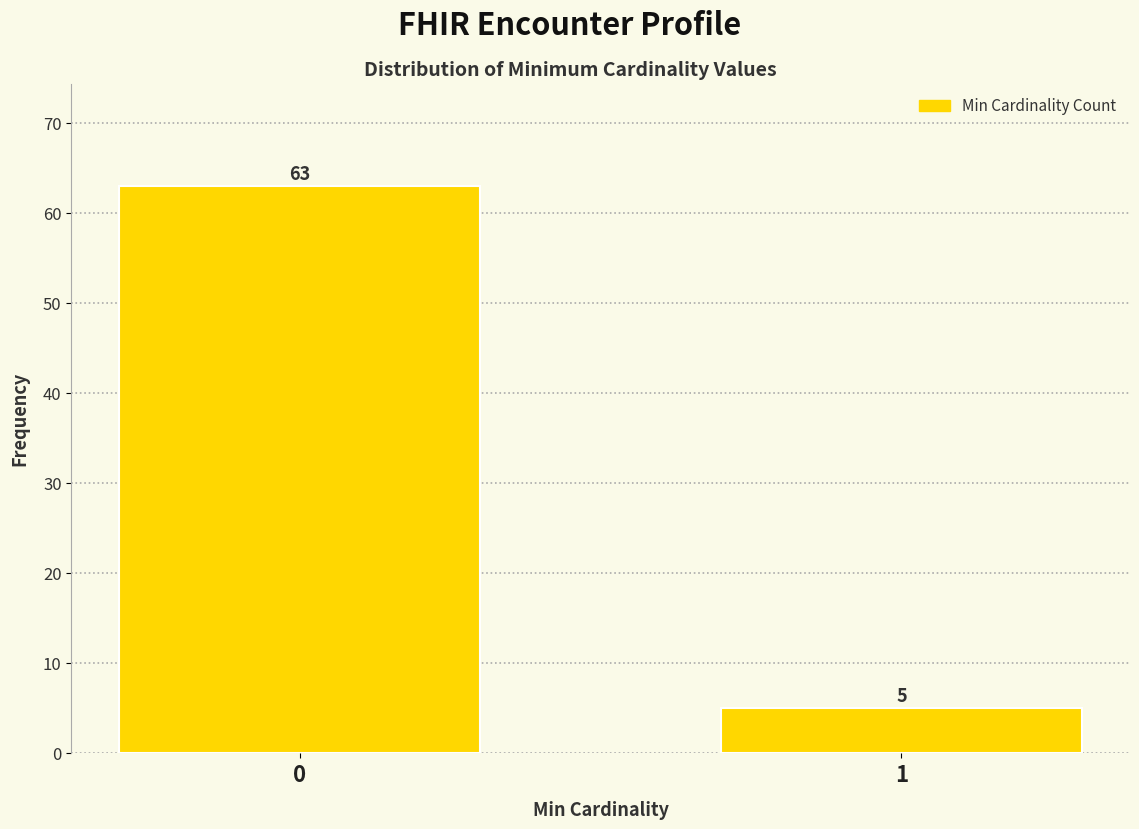

Reading right to left, what are all the values shown in this chart?

1=5	0=63